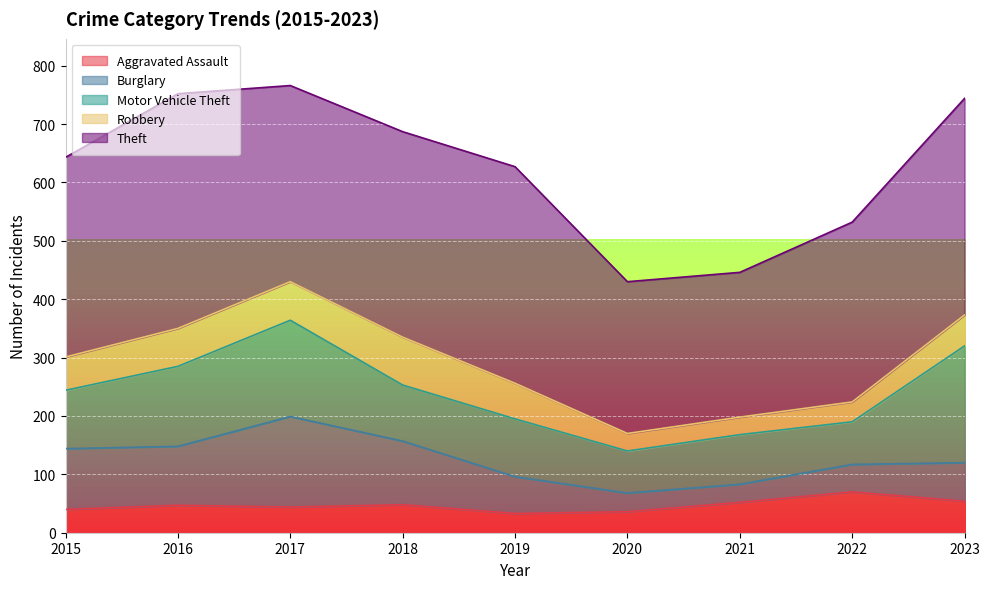

What is the minimum value shown in the chart?

30